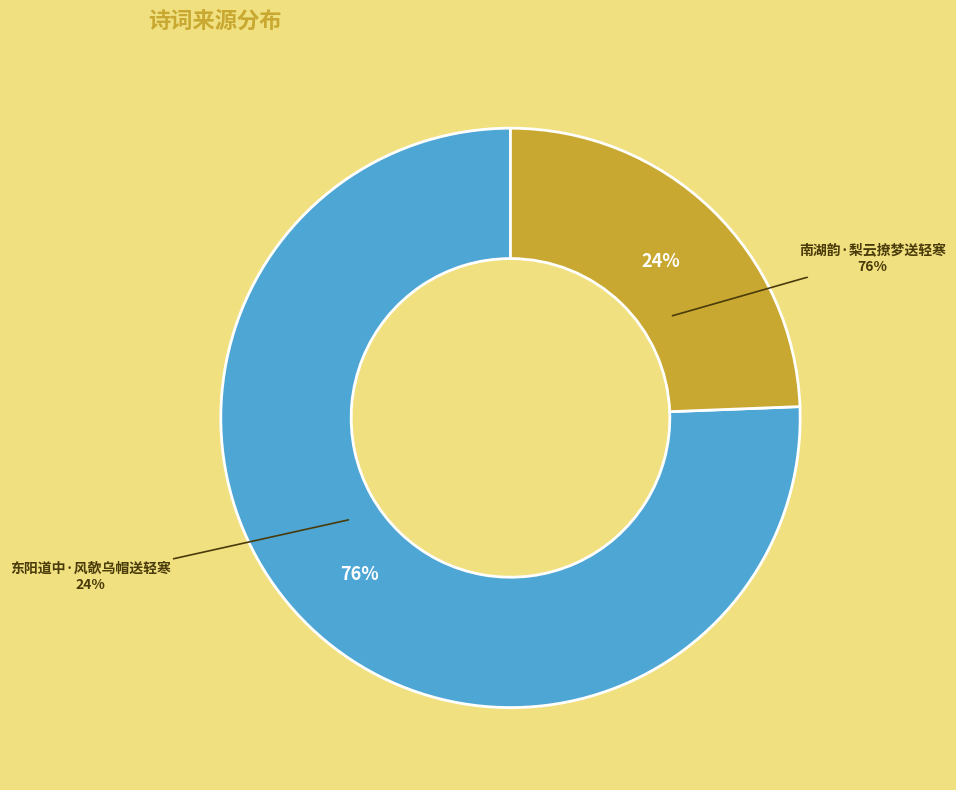

What is the largest slice in the pie chart?

南湖韵·梨云撩梦送轻寒